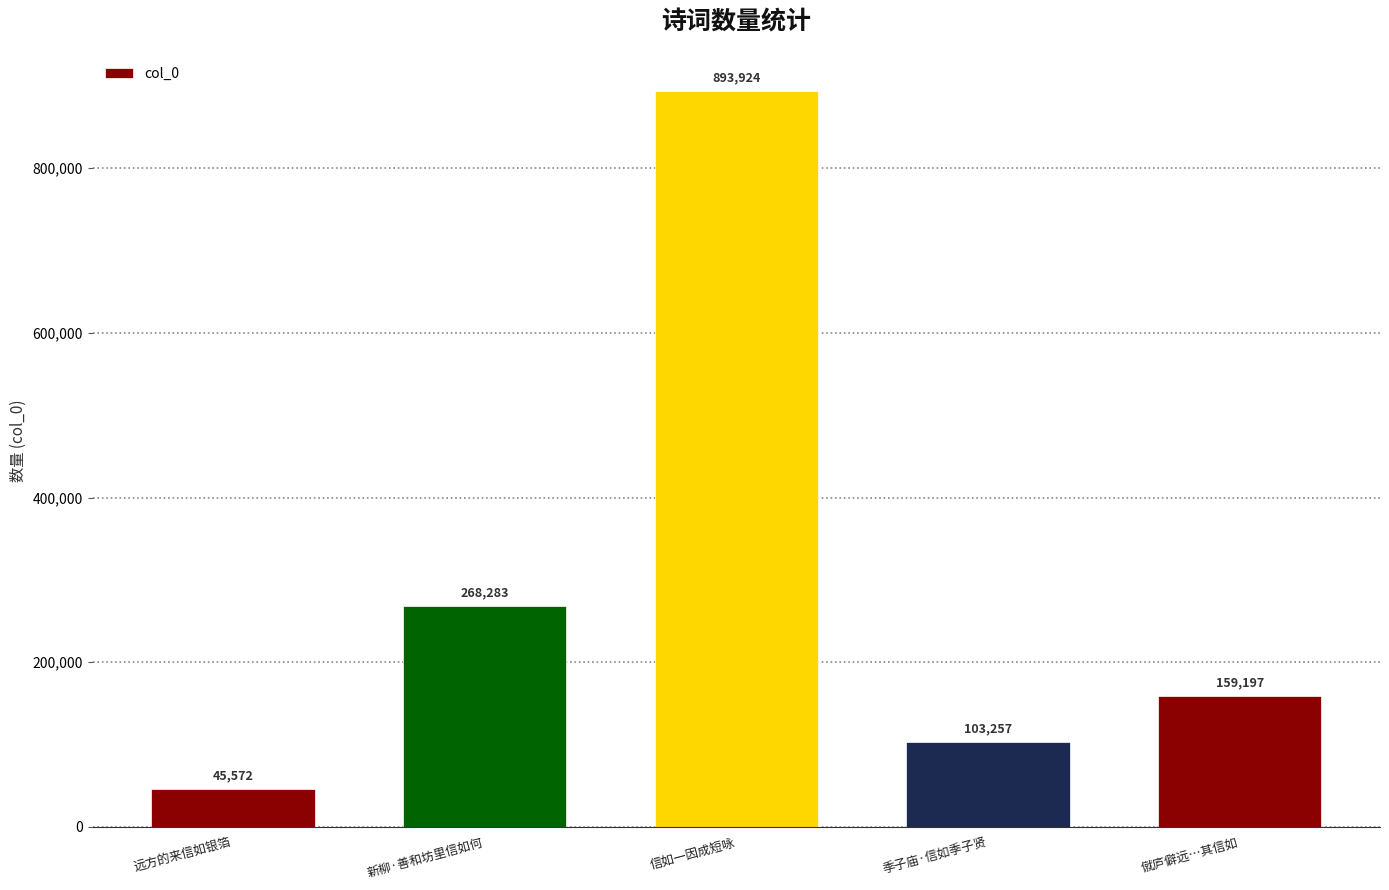

Reading left to right, what are all the values shown in this chart?

45572	268283	893924	103257	159197